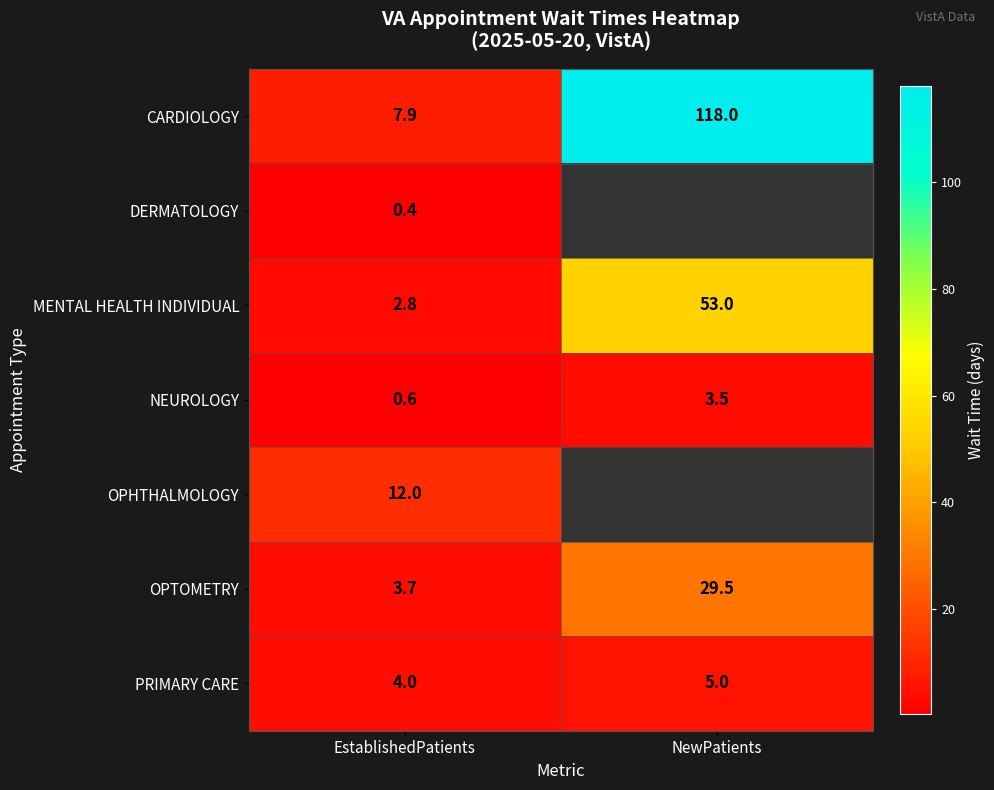

Count the number of data series in this chart.

7